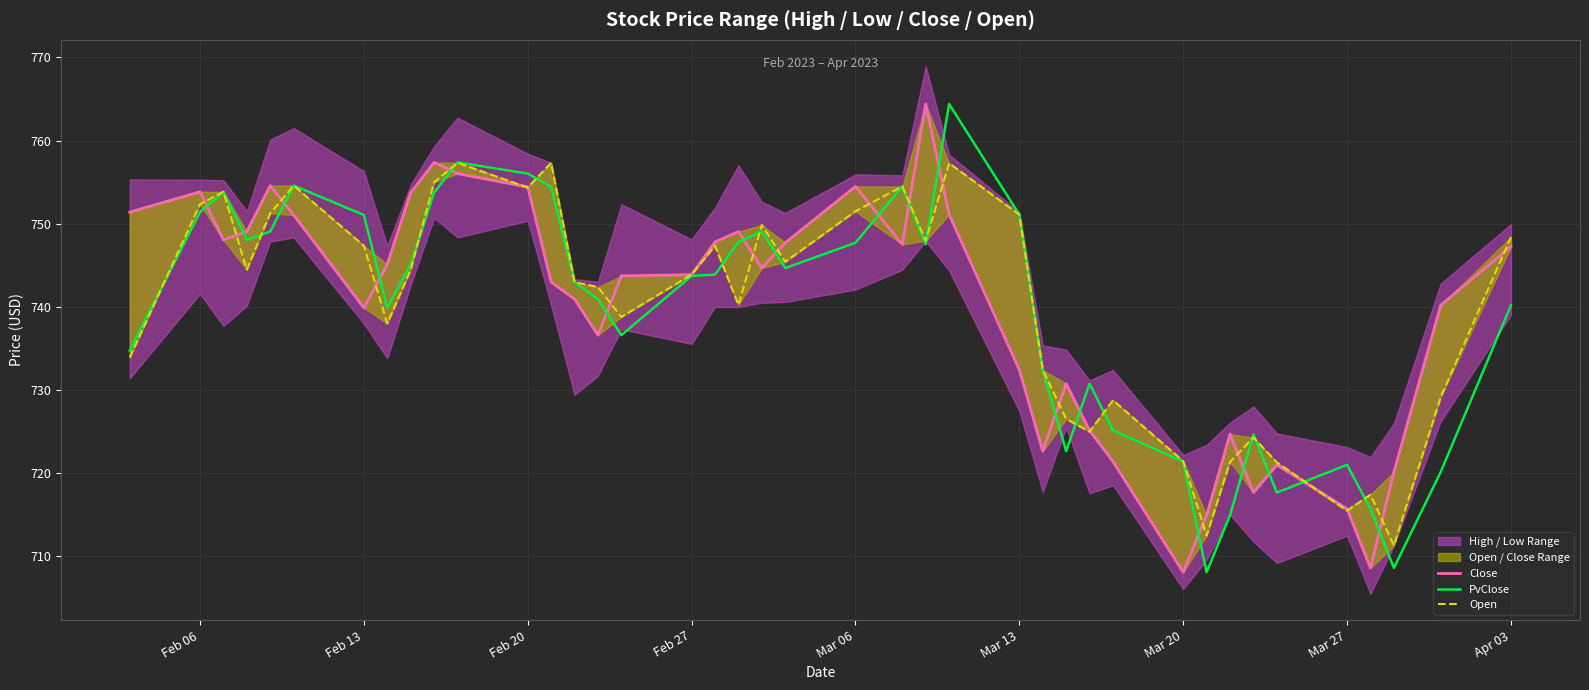

True or false: PvClose has a value of 721.4 at Mar 20.

True